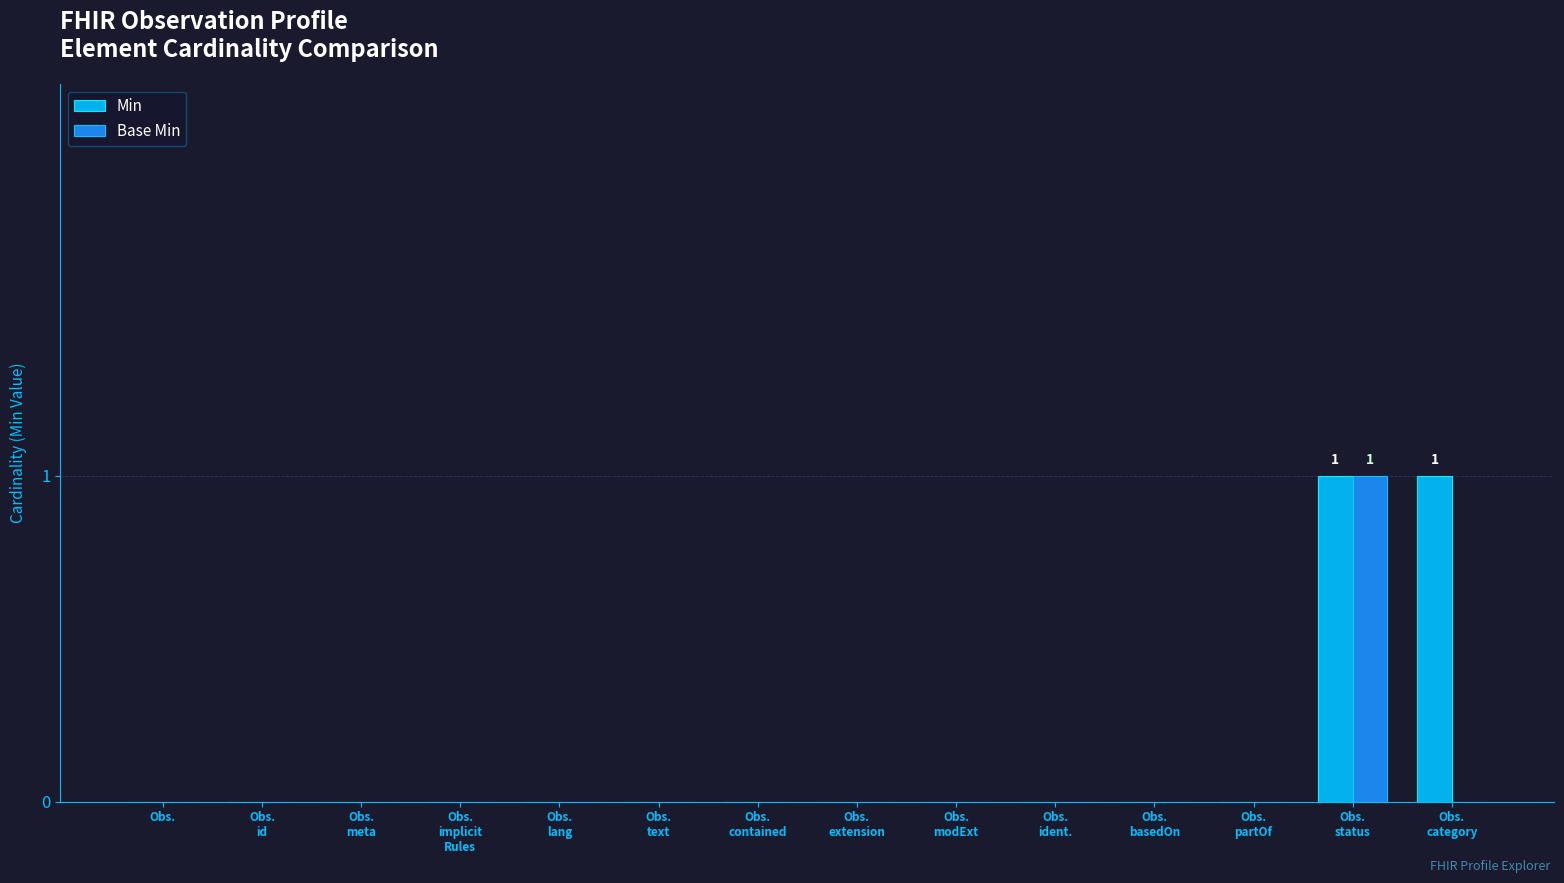

The Min series shows -1 at Obs.. True or false?

False